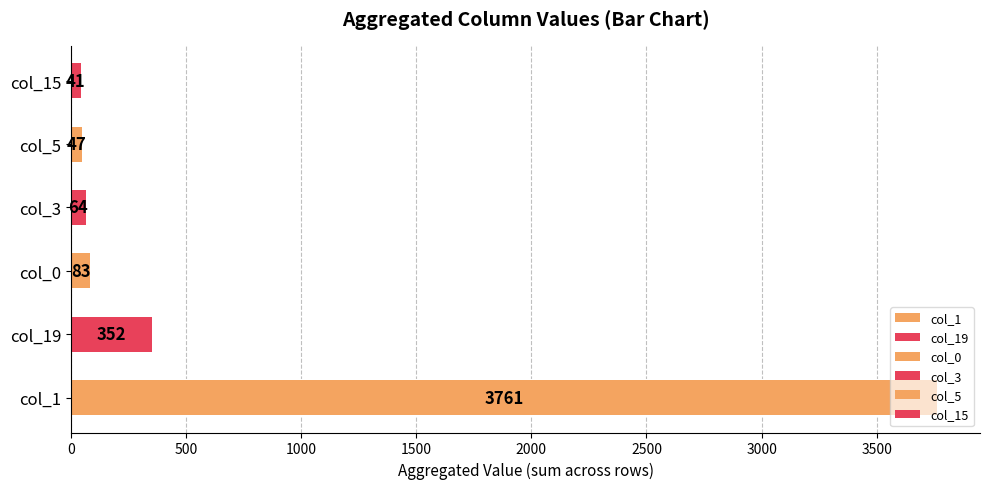

At how many categories does at least one series exceed 1904?

1